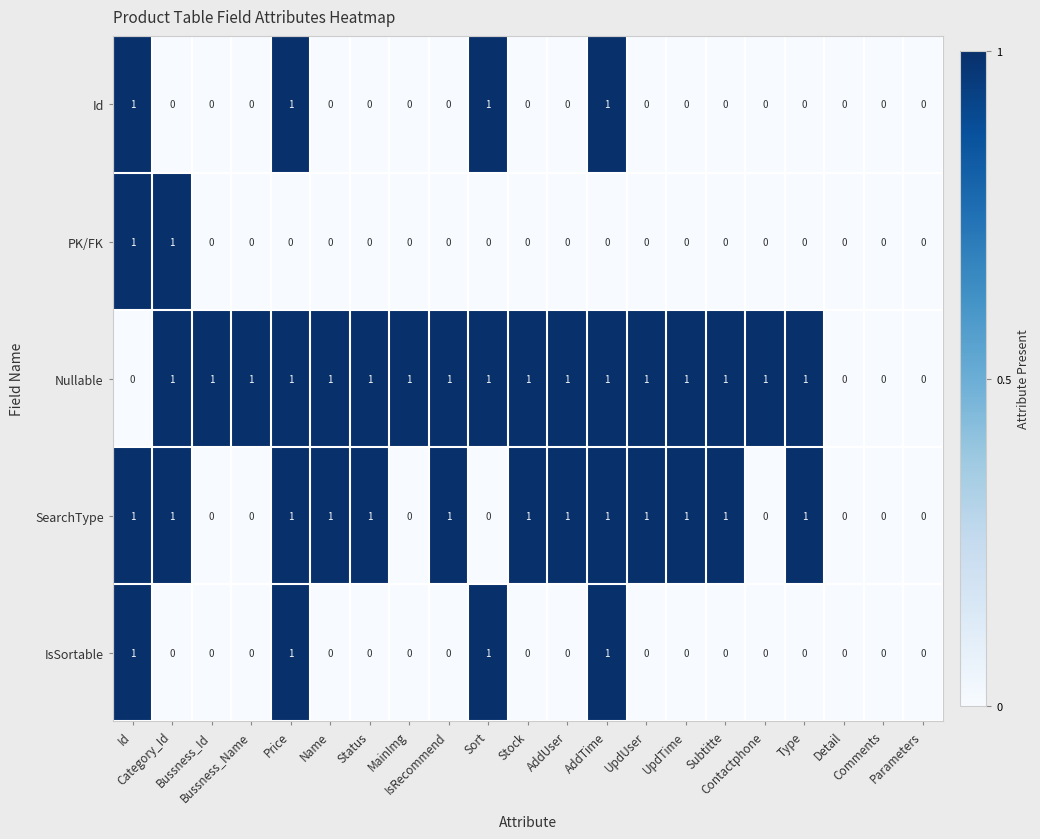

How many PK/FK values are between 0 and 1?

21